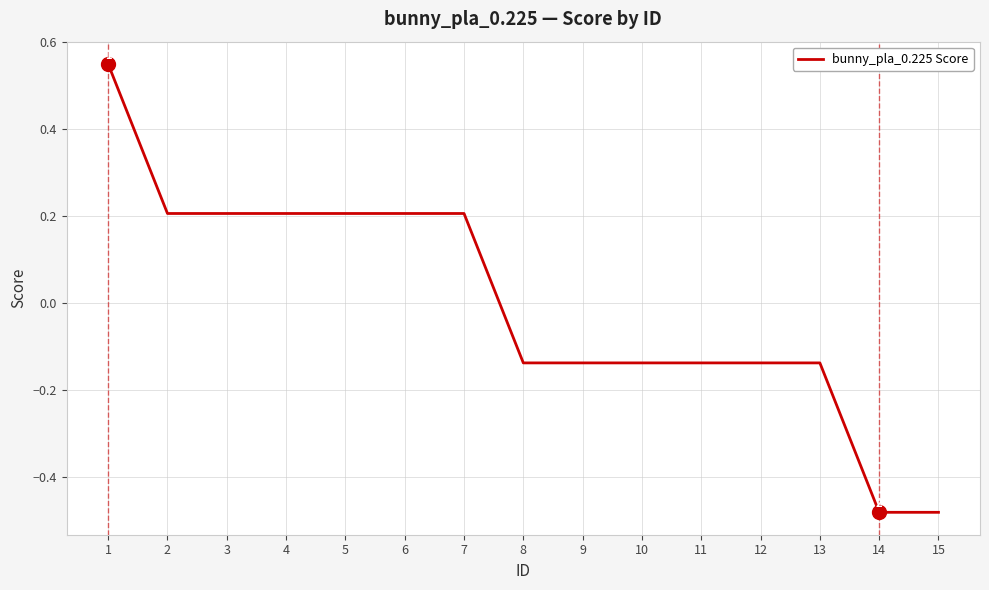

How many lines are shown in the chart?

1